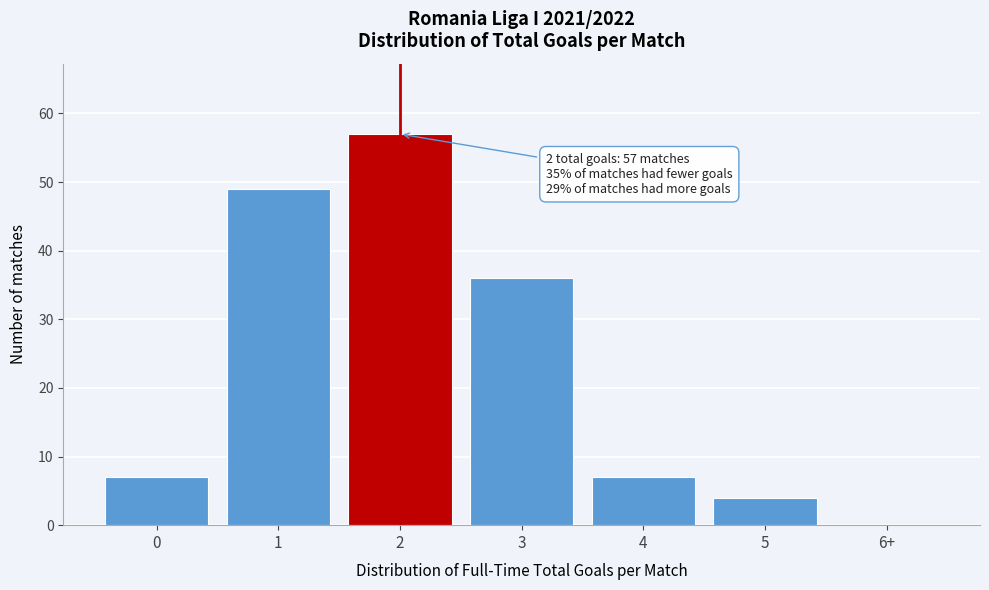

Reading left to right, list all the values displayed in this chart.

0=7	1=49	2=57	3=36	4=7	5=4	6+=0